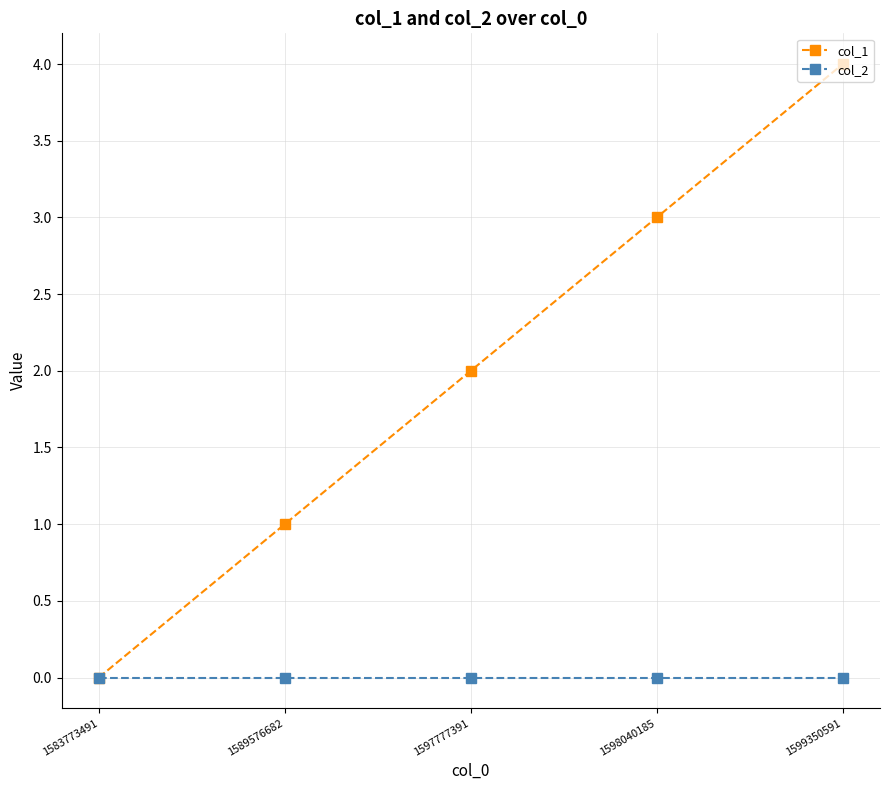

Rank the series by their average value, from highest to lowest.

col_1, col_2